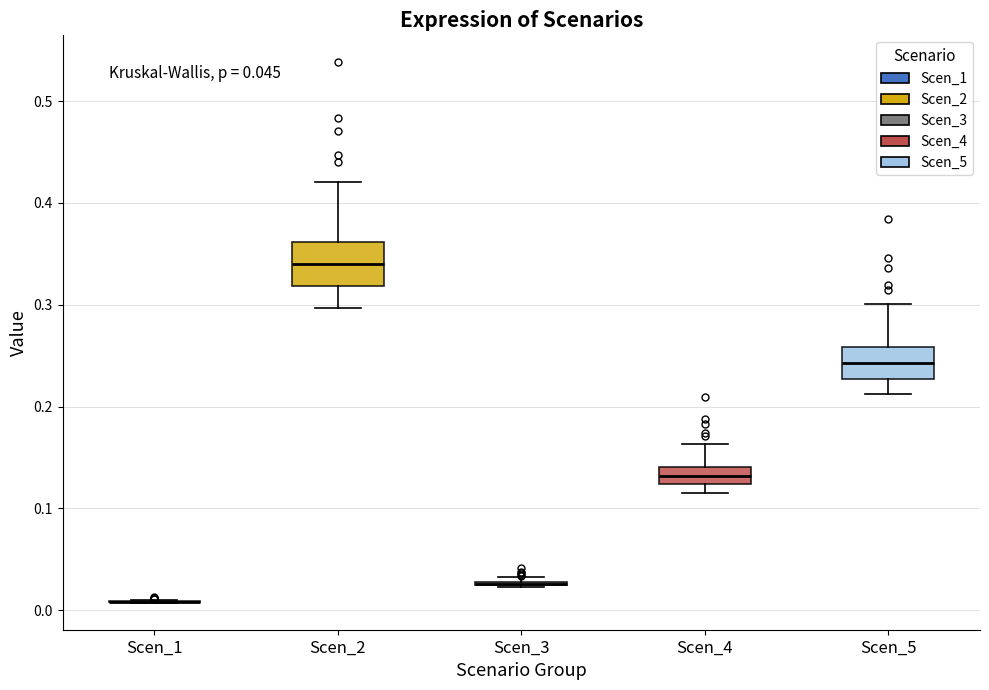

Which box is the tallest, from its lower edge to its upper edge?

Scen_2